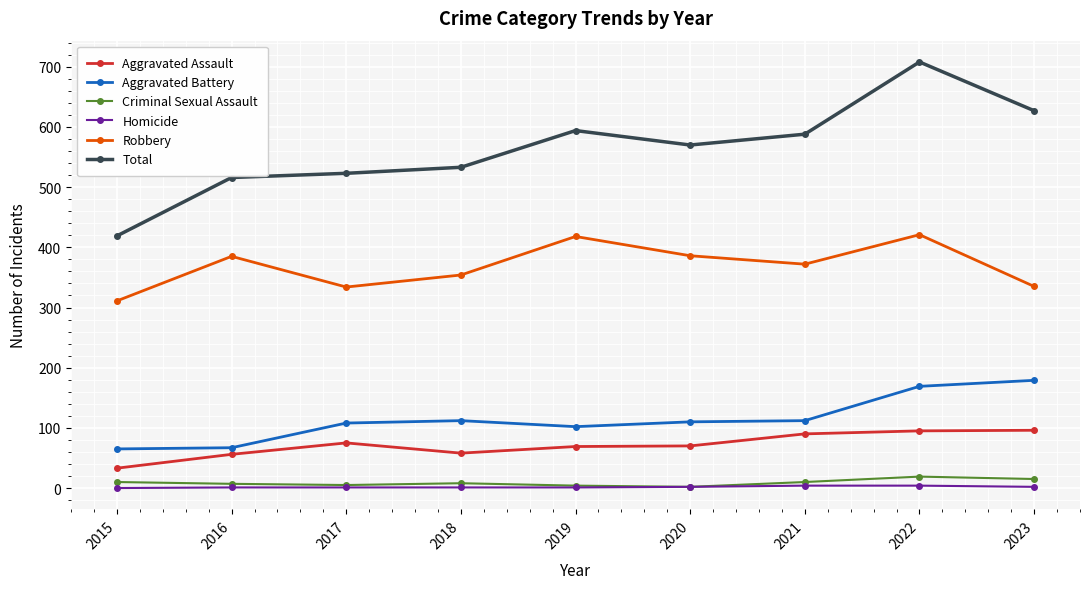

At which label is Total closest to 563?

2020